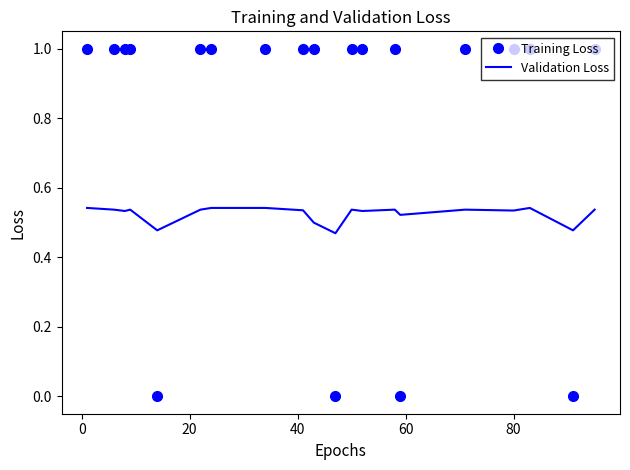

What is the greatest value displayed?

1.0